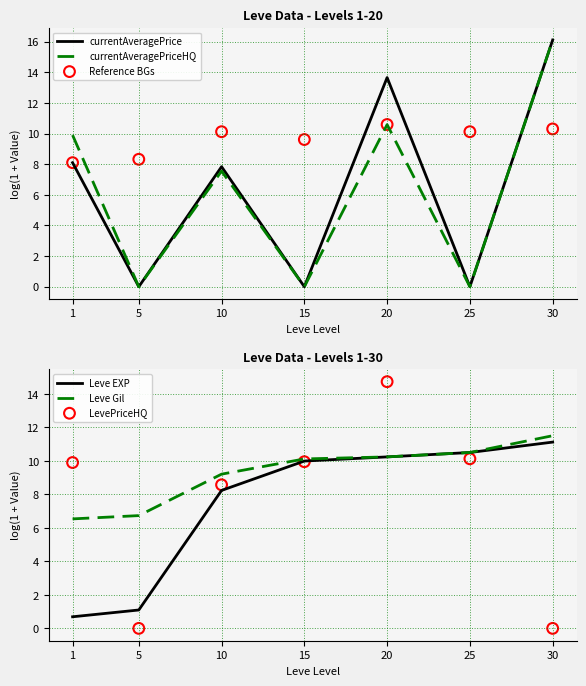

What are all the series names shown in the legend?

currentAveragePrice, currentAveragePriceHQ, Reference BGs, Leve EXP, Leve Gil, LevePriceHQ